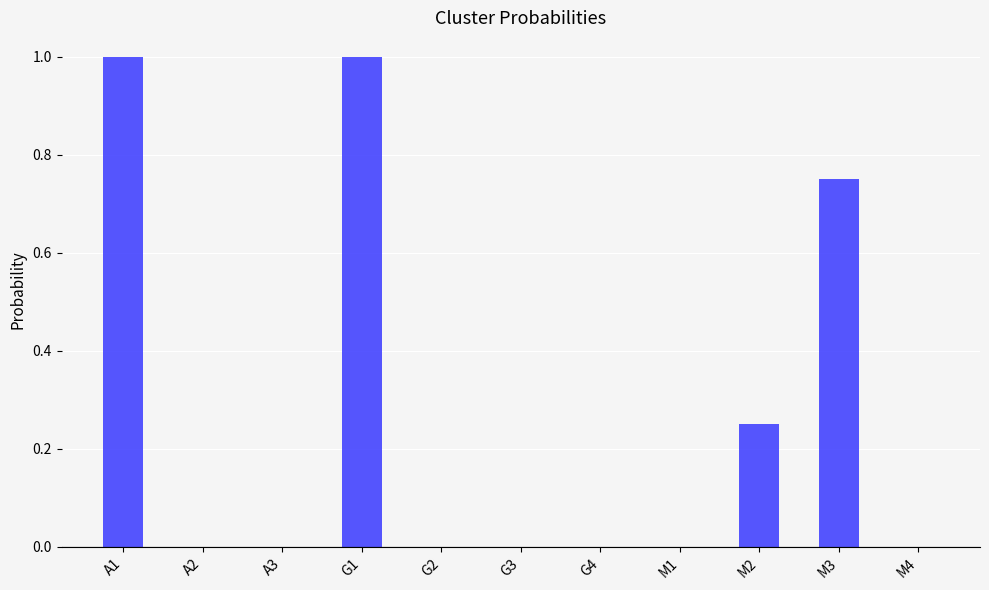

Which has a higher value, M1 or M3?

M3